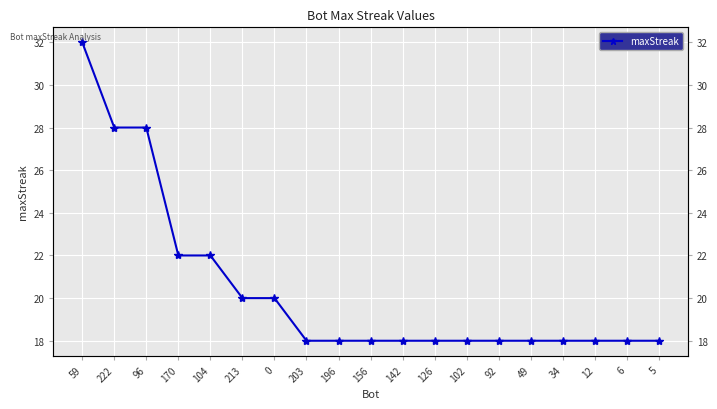

True or false: the data shows 6 at 12.

False